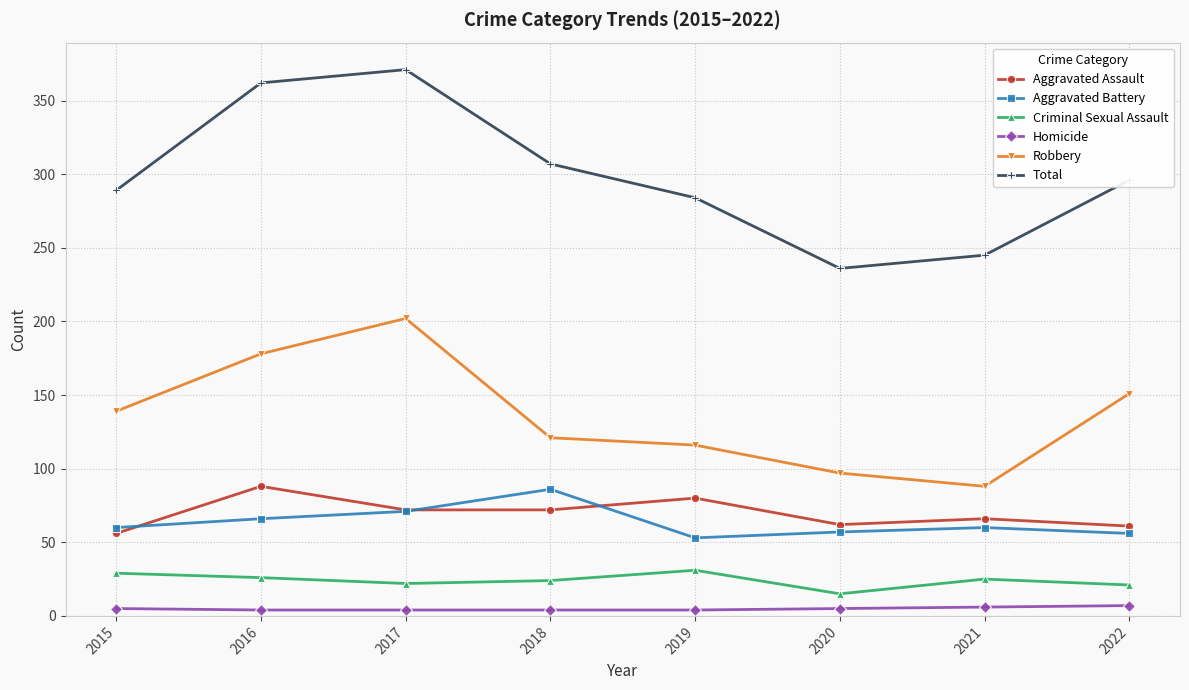

Rank the series at 2019 from highest to lowest value.

Total, Robbery, Aggravated Assault, Aggravated Battery, Criminal Sexual Assault, Homicide